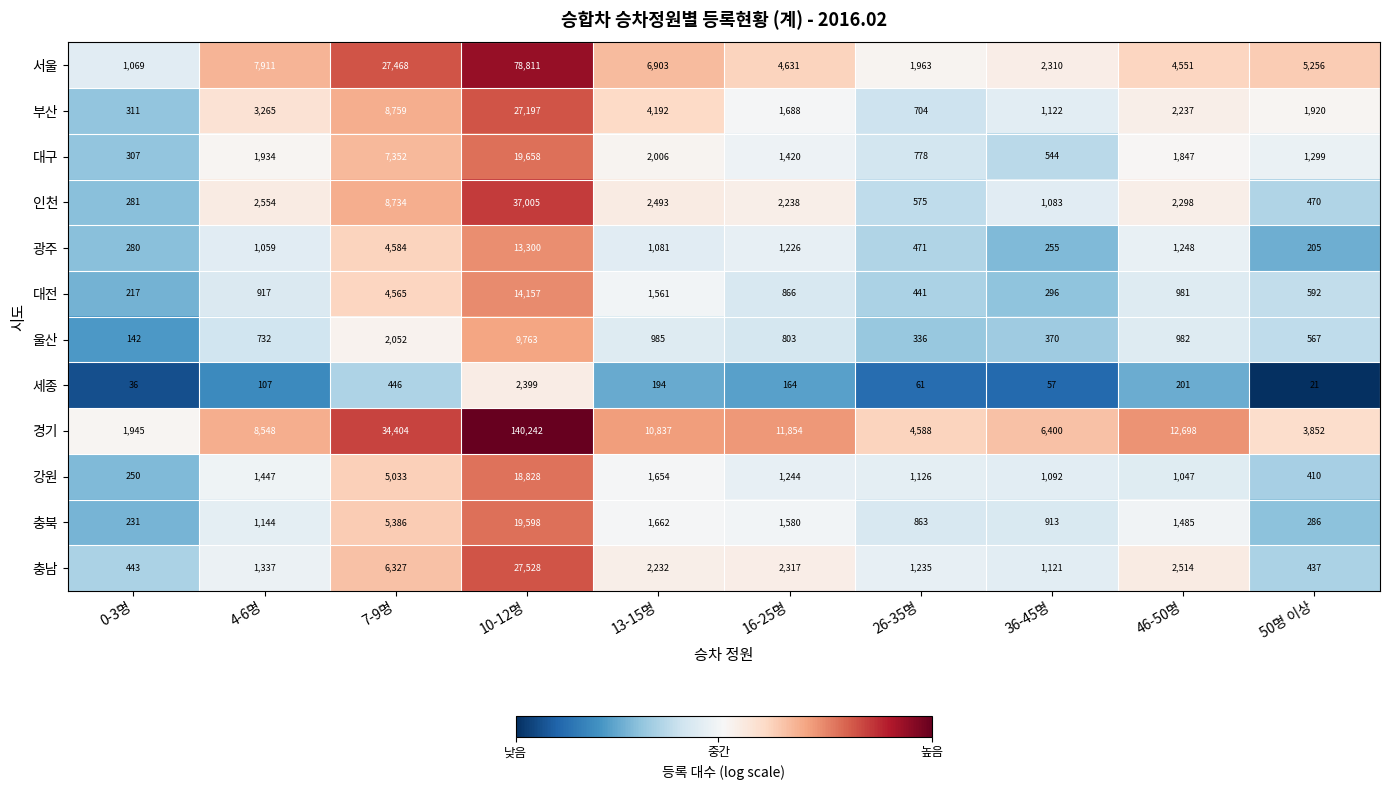

List the series in order of their peak value, highest first.

경기, 서울, 인천, 충남, 부산, 대구, 충북, 강원, 대전, 광주, 울산, 세종